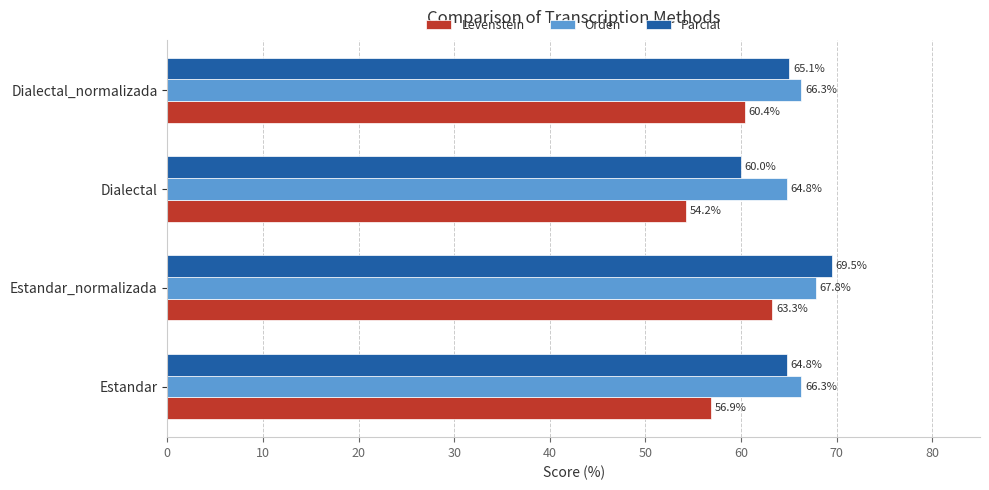

How many data points in Orden are above 66?

3